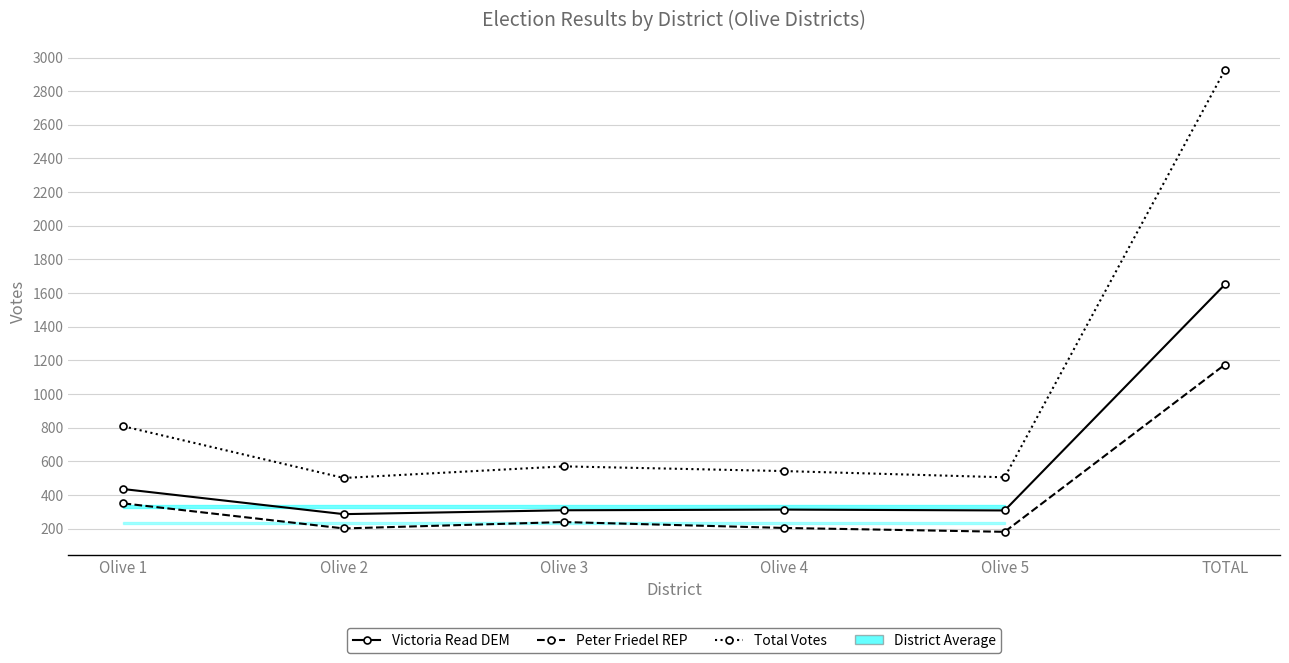

What is the label of the 5th point from the right?

Olive 2